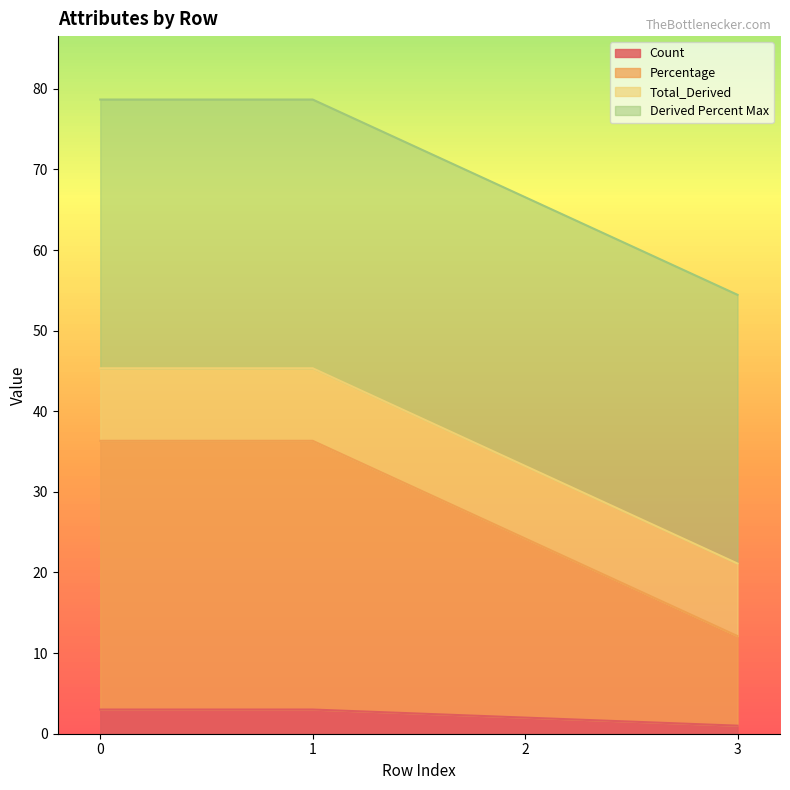

The value of Count at 1 is 1.9. True or false?

False